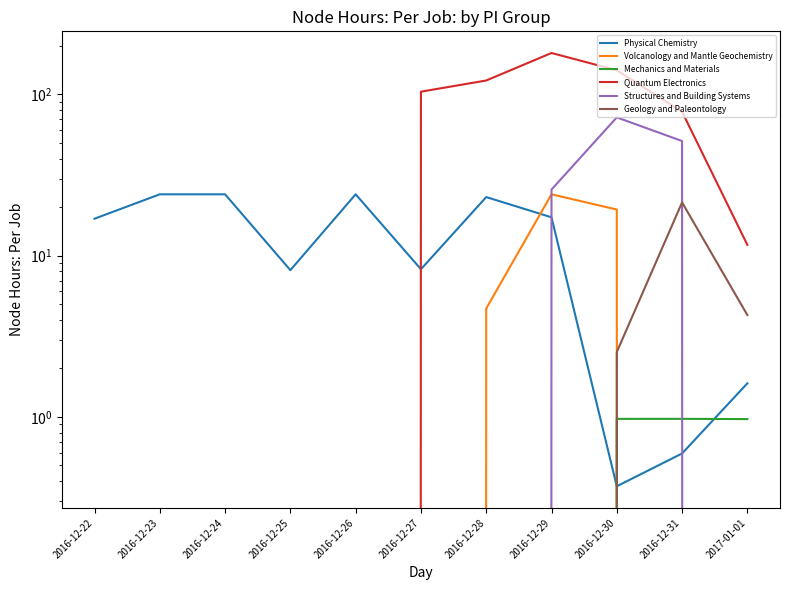

Reading left to right, what are all the values shown in this chart?

Physical Chemistry: 2016-12-22=16.9	2016-12-23=24.0	2016-12-24=24.0	2016-12-25=8.1	2016-12-26=24.0	2016-12-27=8.2	2016-12-28=23.1	2016-12-29=17.3	2016-12-30=0.4	2016-12-31=0.6	2017-01-01=1.6
Volcanology and Mantle Geochemistry: 2016-12-22=0.0	2016-12-23=0.0	2016-12-24=0.0	2016-12-25=0.0	2016-12-26=0.0	2016-12-27=0.0	2016-12-28=4.7	2016-12-29=24.0	2016-12-30=19.3	2016-12-31=0.0	2017-01-01=0.0
Mechanics and Materials: 2016-12-22=0.0	2016-12-23=0.0	2016-12-24=0.0	2016-12-25=0.0	2016-12-26=0.0	2016-12-27=0.0	2016-12-28=0.0	2016-12-29=0.0	2016-12-30=1.0	2016-12-31=1.0	2017-01-01=1.0
Quantum Electronics: 2016-12-22=0.0	2016-12-23=0.0	2016-12-24=0.0	2016-12-25=0.0	2016-12-26=0.0	2016-12-27=103.9	2016-12-28=121.8	2016-12-29=180.4	2016-12-30=141.1	2016-12-31=78.0	2017-01-01=11.7
Structures and Building Systems: 2016-12-22=0.0	2016-12-23=0.0	2016-12-24=0.0	2016-12-25=0.0	2016-12-26=0.0	2016-12-27=0.0	2016-12-28=0.0	2016-12-29=25.7	2016-12-30=72.0	2016-12-31=51.3	2017-01-01=0.0
Geology and Paleontology: 2016-12-22=0.0	2016-12-23=0.0	2016-12-24=0.0	2016-12-25=0.0	2016-12-26=0.0	2016-12-27=0.0	2016-12-28=0.0	2016-12-29=0.0	2016-12-30=2.5	2016-12-31=21.4	2017-01-01=4.3